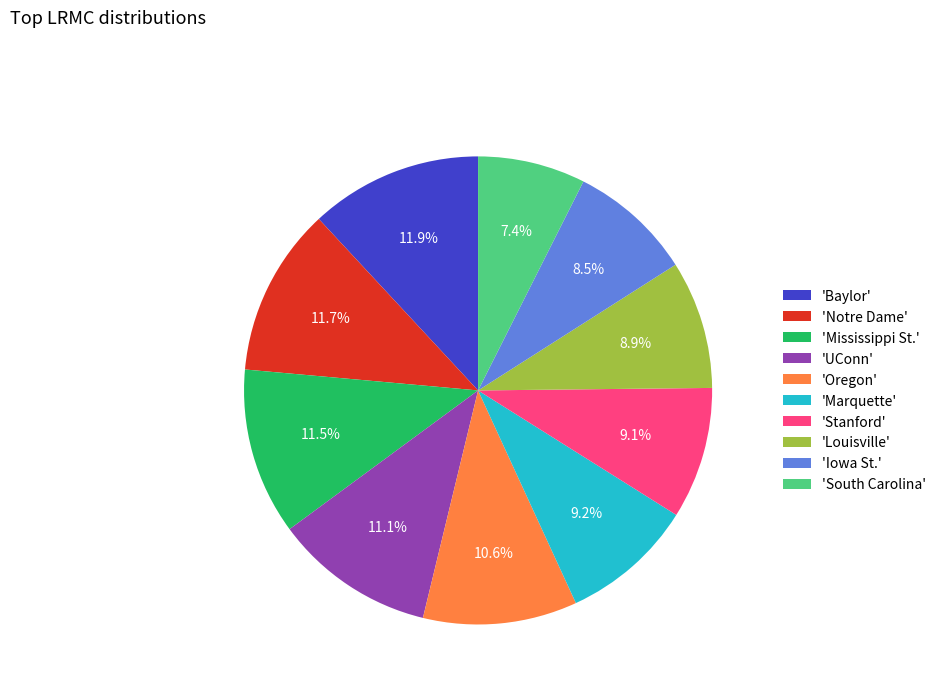

Does 'Iowa St.' represent more than half of the total?

No